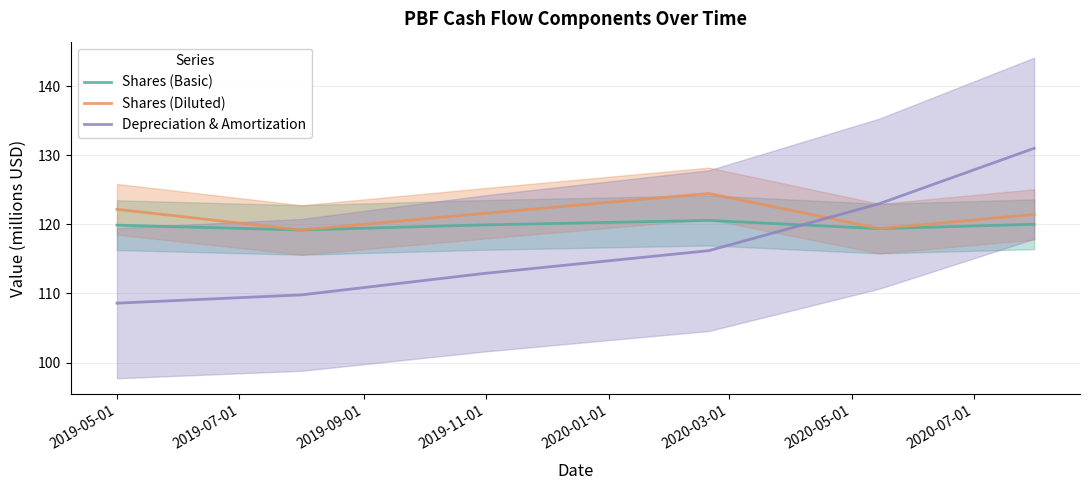

Does the chart have visible grid lines?

Yes